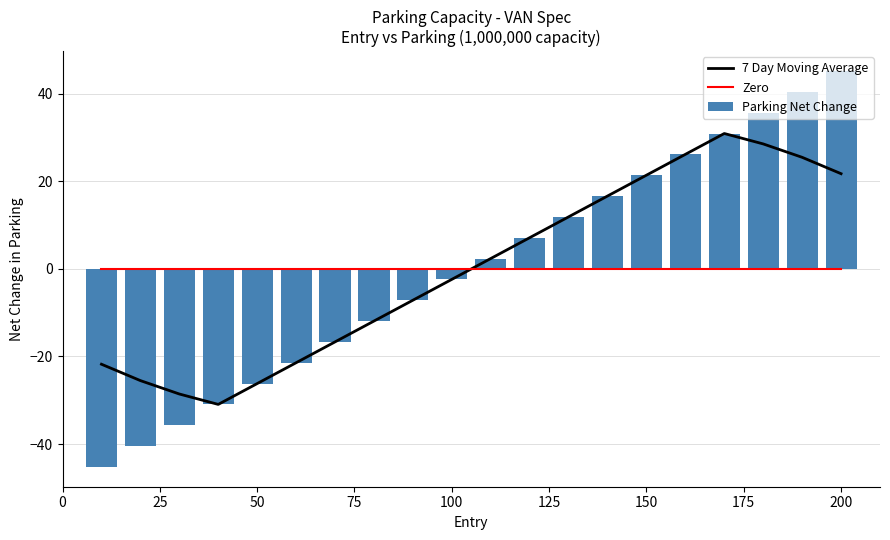

What is the difference between the second highest and second lowest values in the Parking Net Change series?

81.0